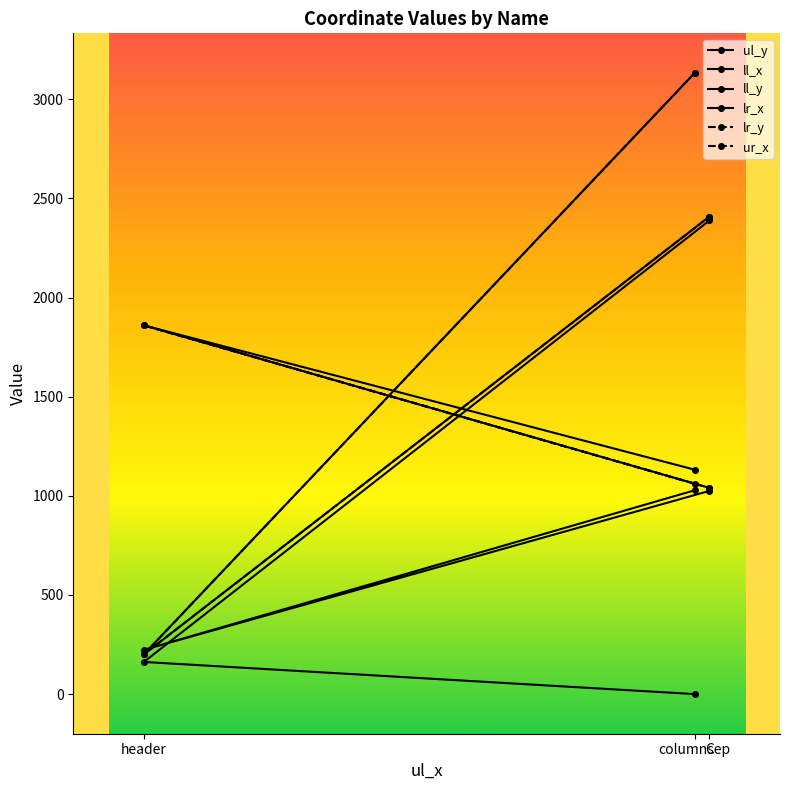

Which category has the highest value in the lr_y series?

columnsep